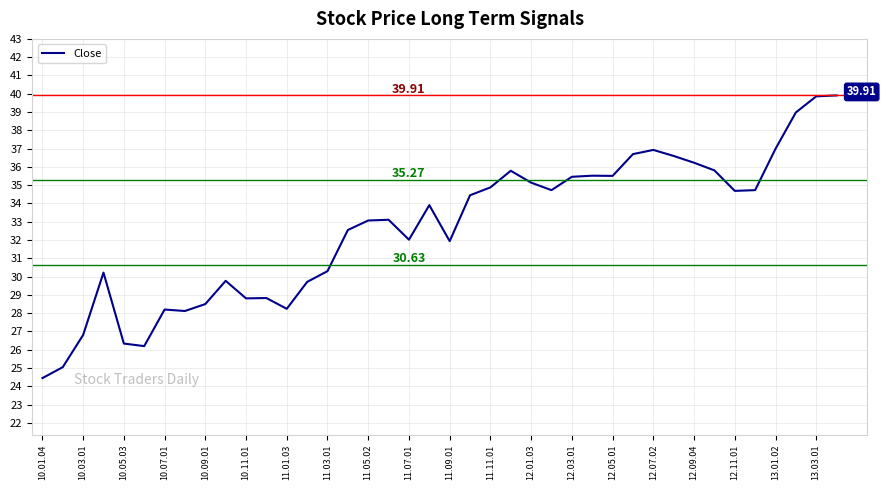

What is the difference between the maximum and minimum values?

15.5